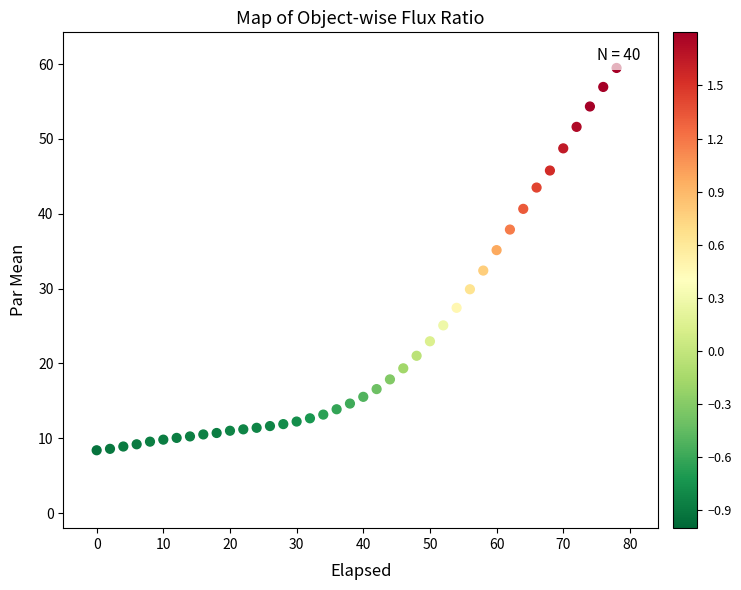

What is the range of Y values (max minus min)?

51.1